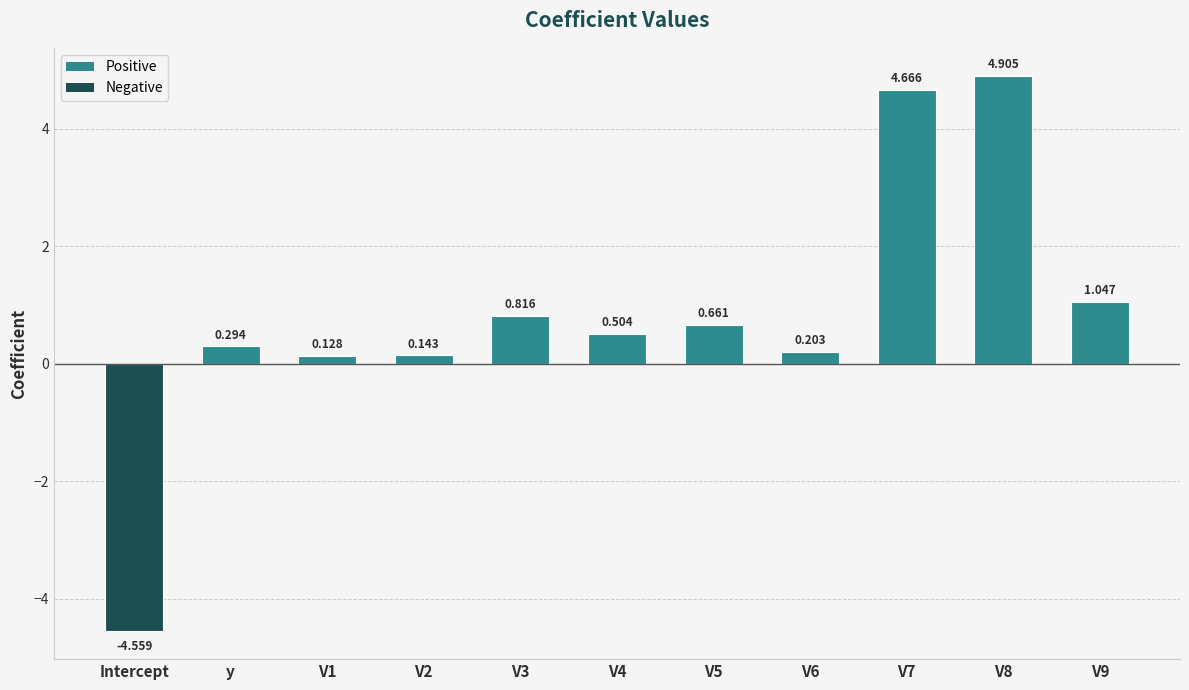

What is the label of the 1st bar from the left?

Intercept